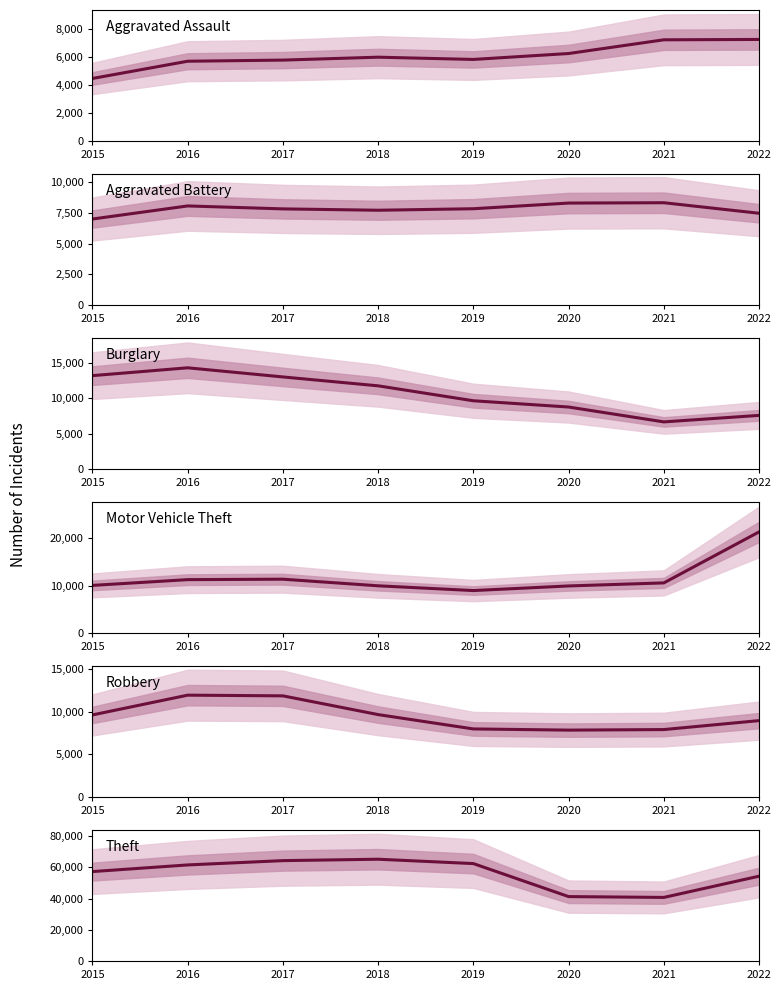

Does the chart display data point markers on the line(s)?

No